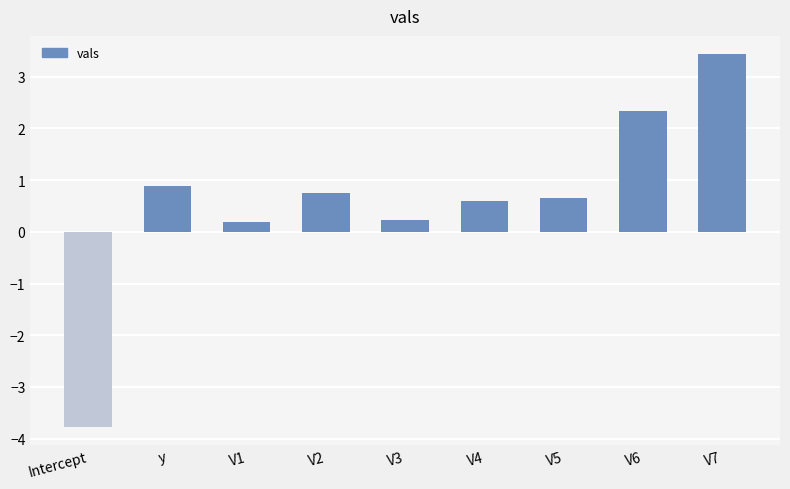

What position from the left is Intercept?

1